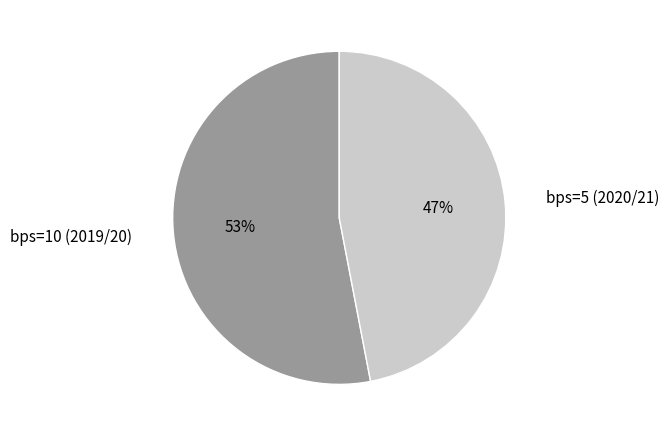

What percentage is the bps=10 (2019/20) slice, to the nearest percent?

53%